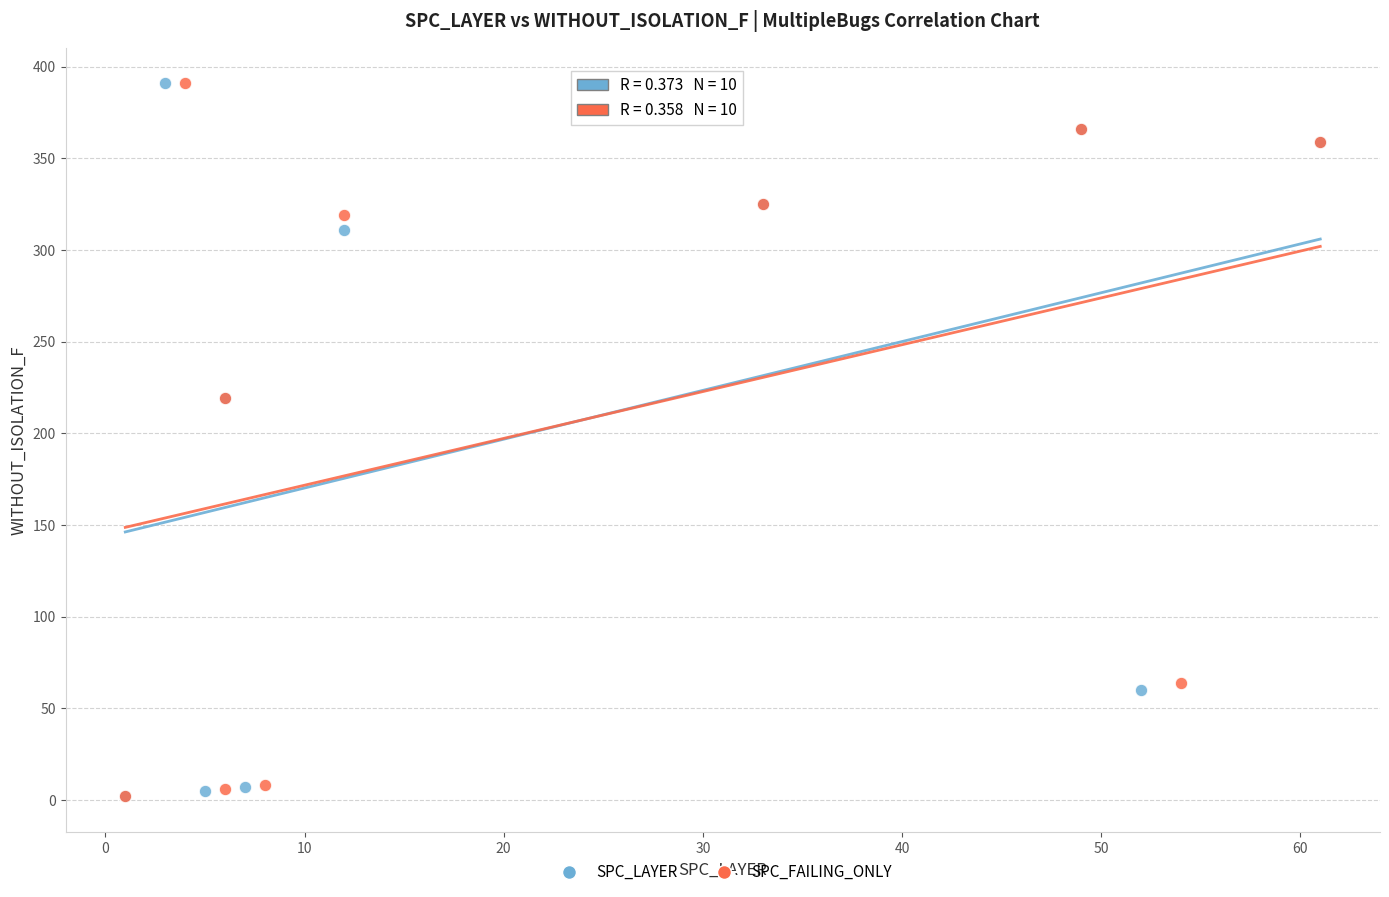

What are all the series names shown in the legend?

SPC_LAYER, SPC_FAILING_ONLY